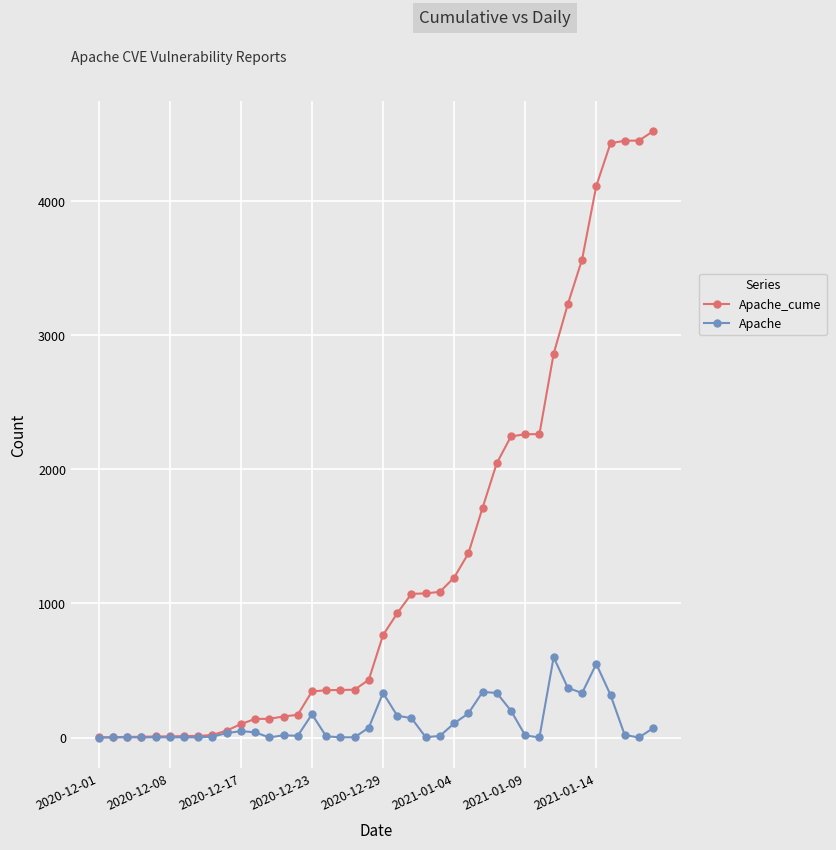

At how many categories does at least one series exceed 2440?

8